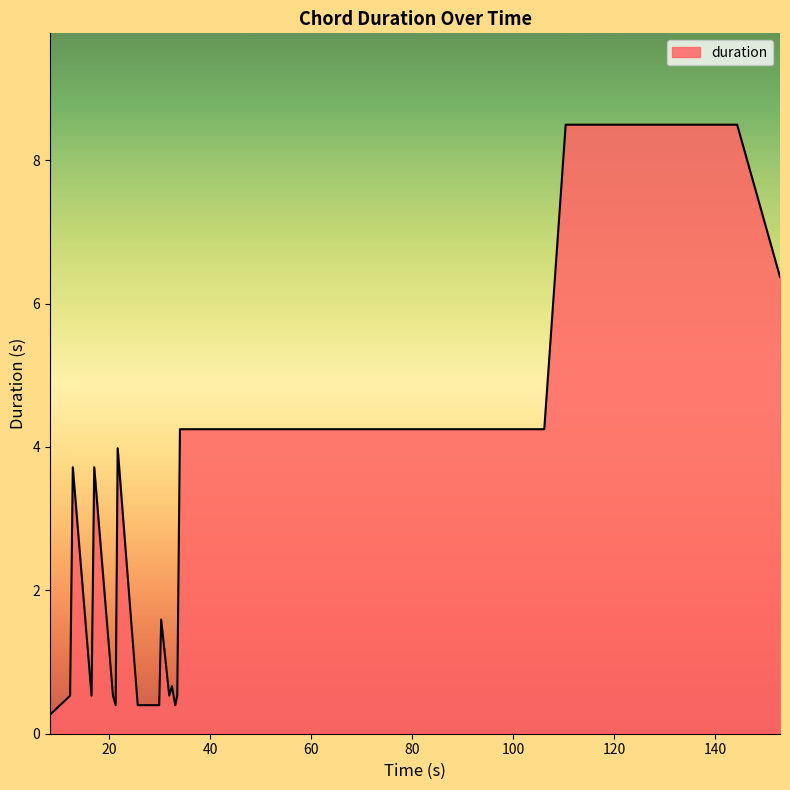

What is the difference between the maximum and minimum values?

8.2